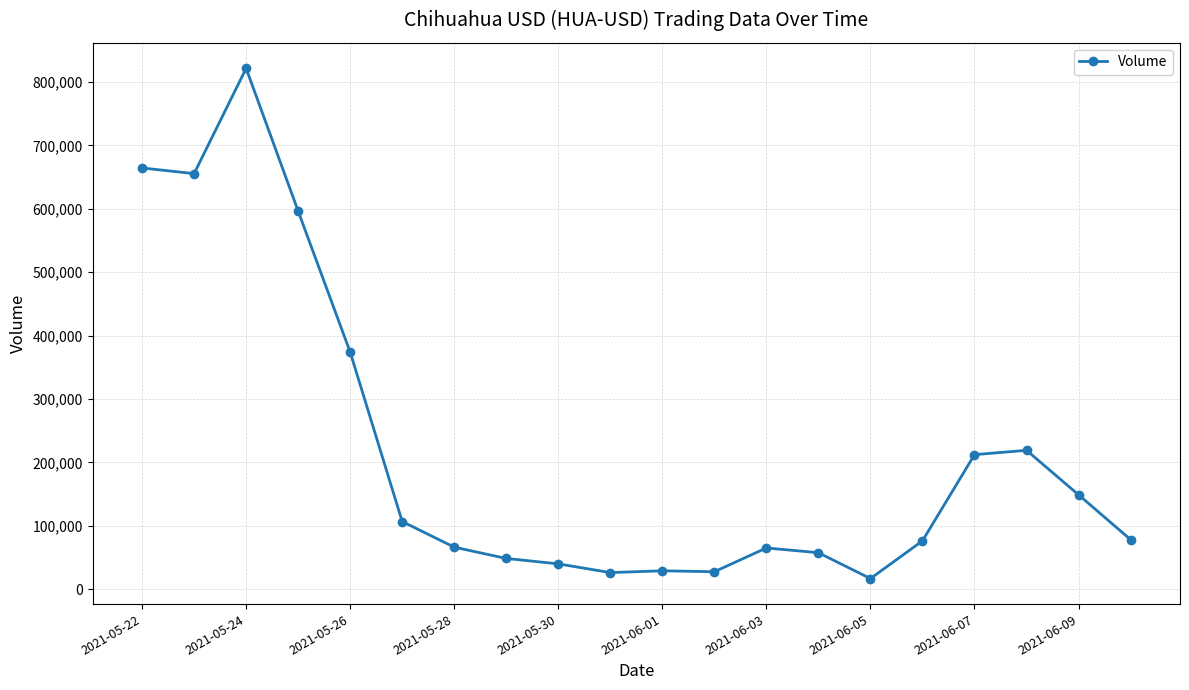

What is the difference between the maximum and minimum values?

805080